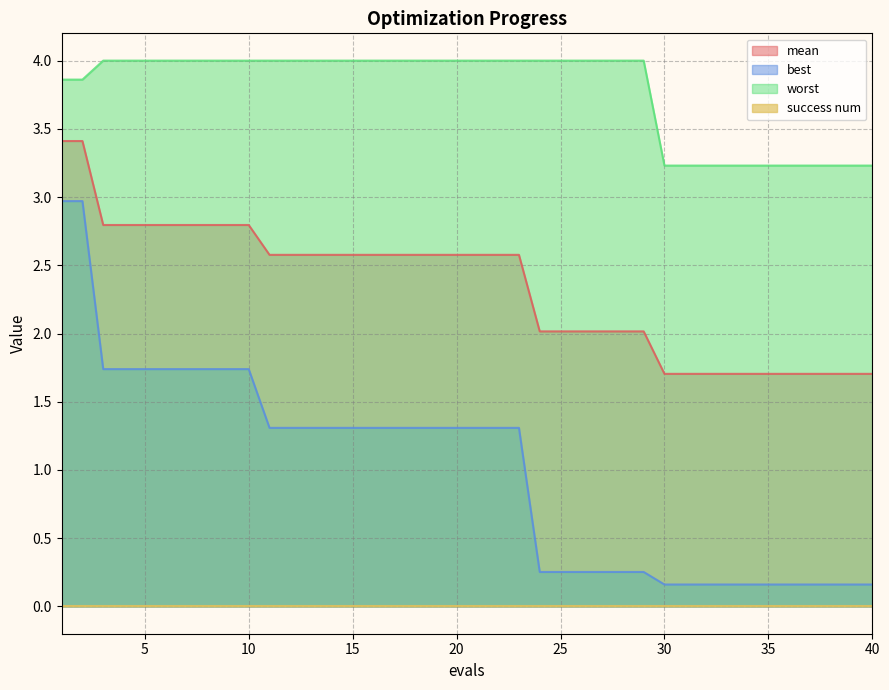

What is the difference between the maximum and minimum values in the worst series?

0.8